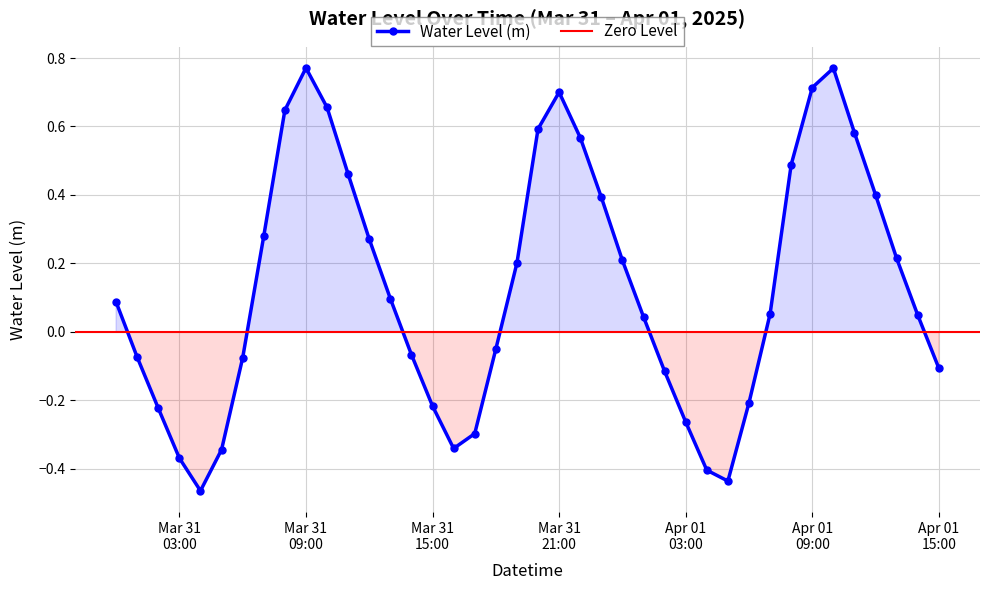

What is the difference between the maximum and minimum values?

1.2